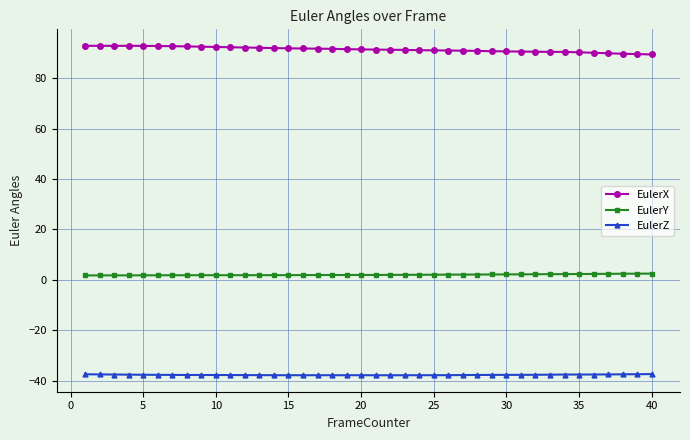

What is the difference between the maximum and minimum values in the EulerX series?

3.4